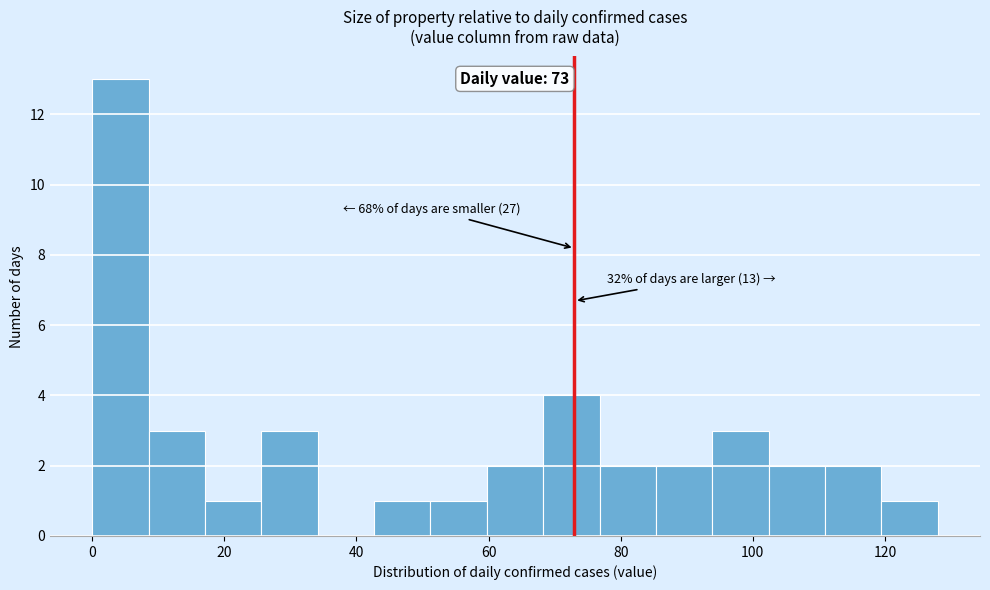

Which range on the x-axis has the tallest bar?

0 to 8